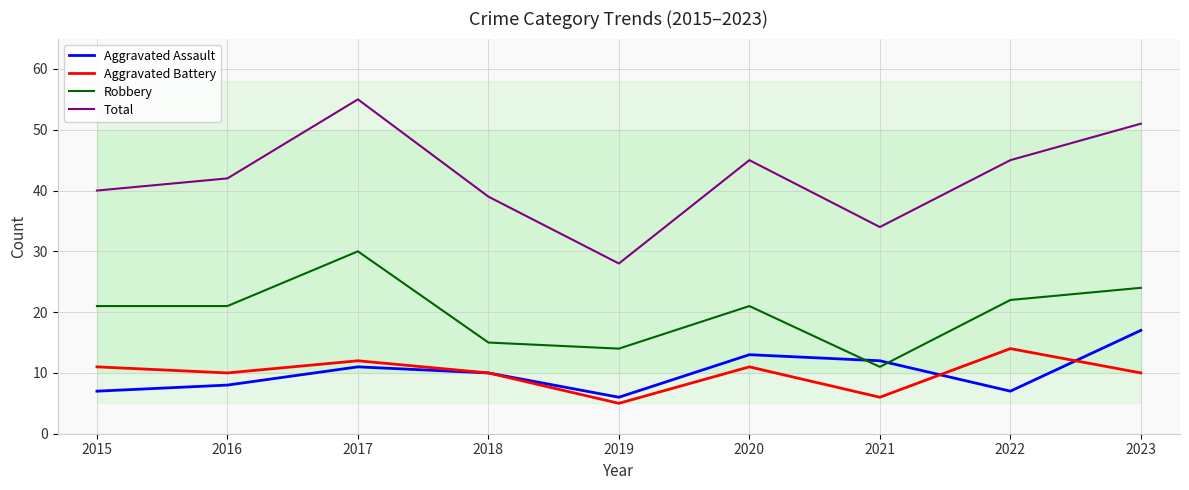

Rank the categories by Aggravated Battery value from highest to lowest.

2022, 2017, 2015, 2020, 2016, 2018, 2023, 2021, 2019